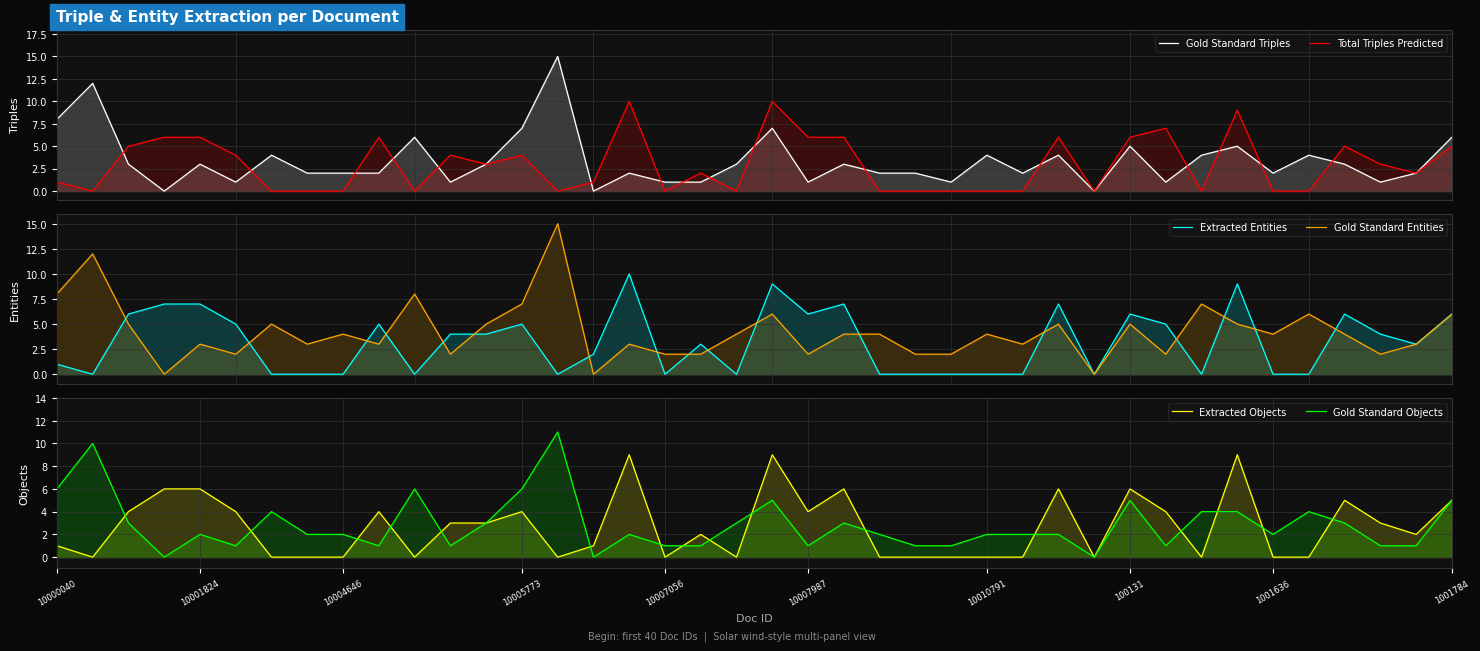

What is the difference between the highest and lowest values at 10010791?

4